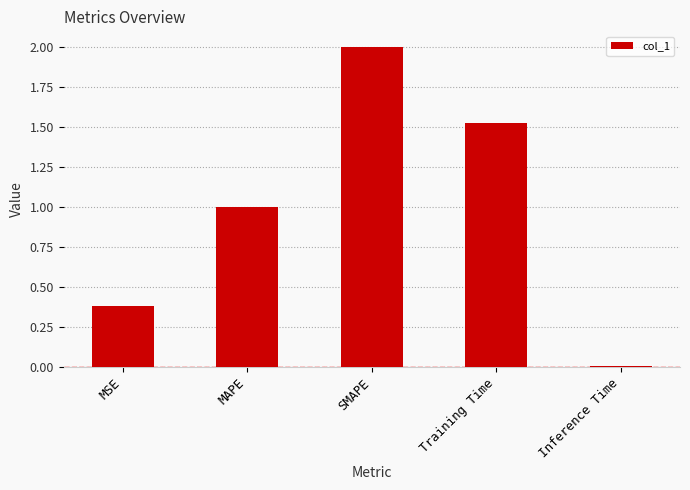

Rank the categories by value from lowest to highest.

Inference Time, MSE, MAPE, Training Time, SMAPE